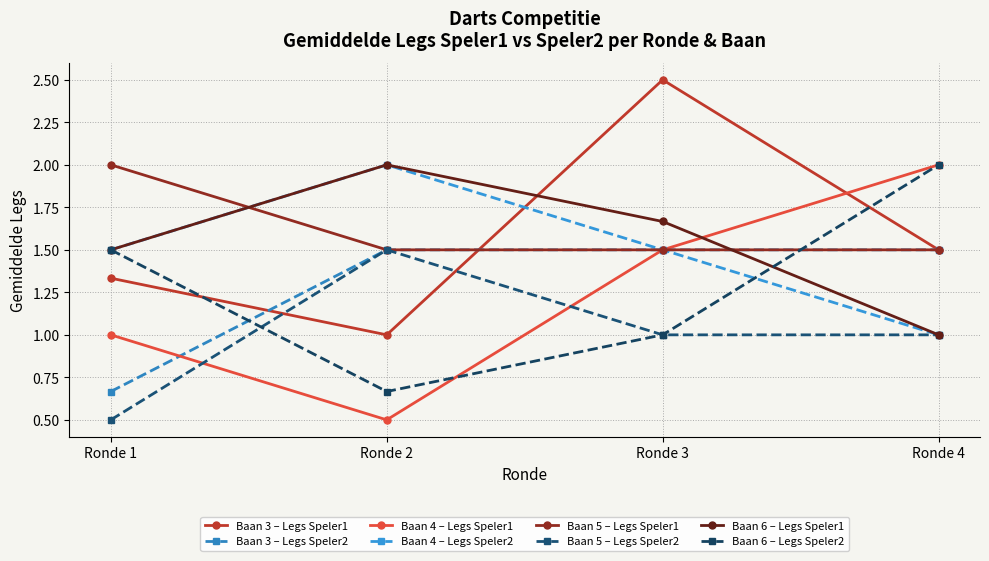

Which series has the largest total across all categories?

Baan 5 – Legs Speler1